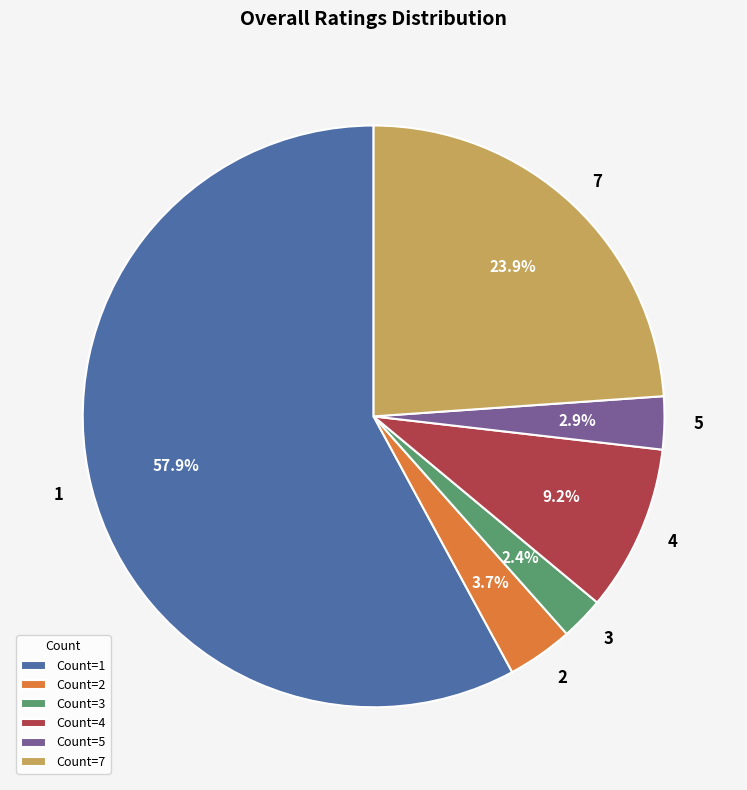

Count the number of slices in the pie.

6